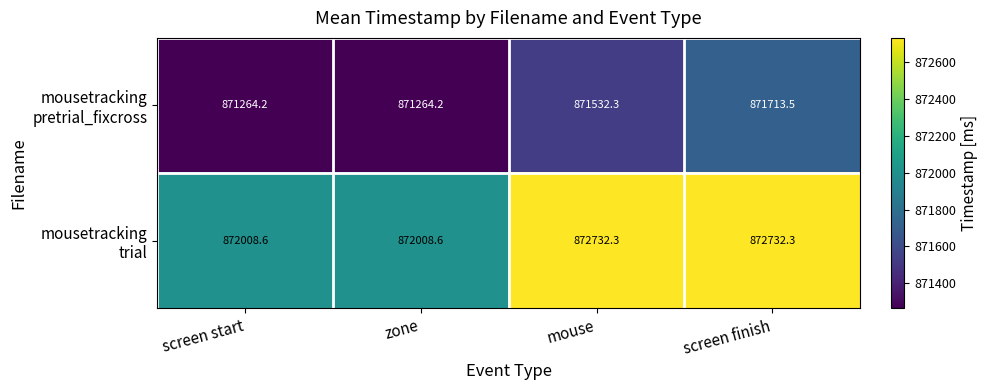

What is the spread (max minus min) of values at mouse?

1200.0